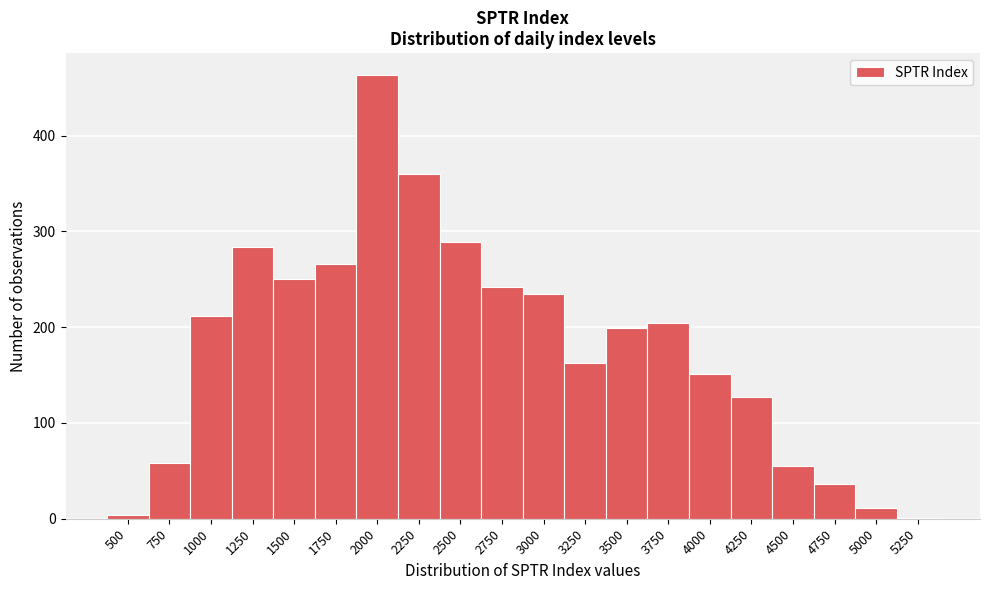

Reading left to right, transcribe all the data shown in this chart.

500=4	750=58	1000=212	1250=284	1500=250	1750=266	2000=463	2250=360	2500=289	2750=242	3000=235	3250=163	3500=199	3750=204	4000=151	4250=127	4500=55	4750=36	5000=11	5250=1